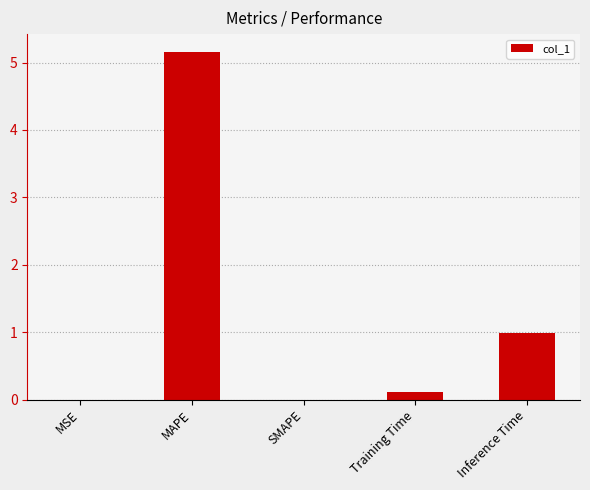

Is it true that the value at MAPE is 5.2?

True